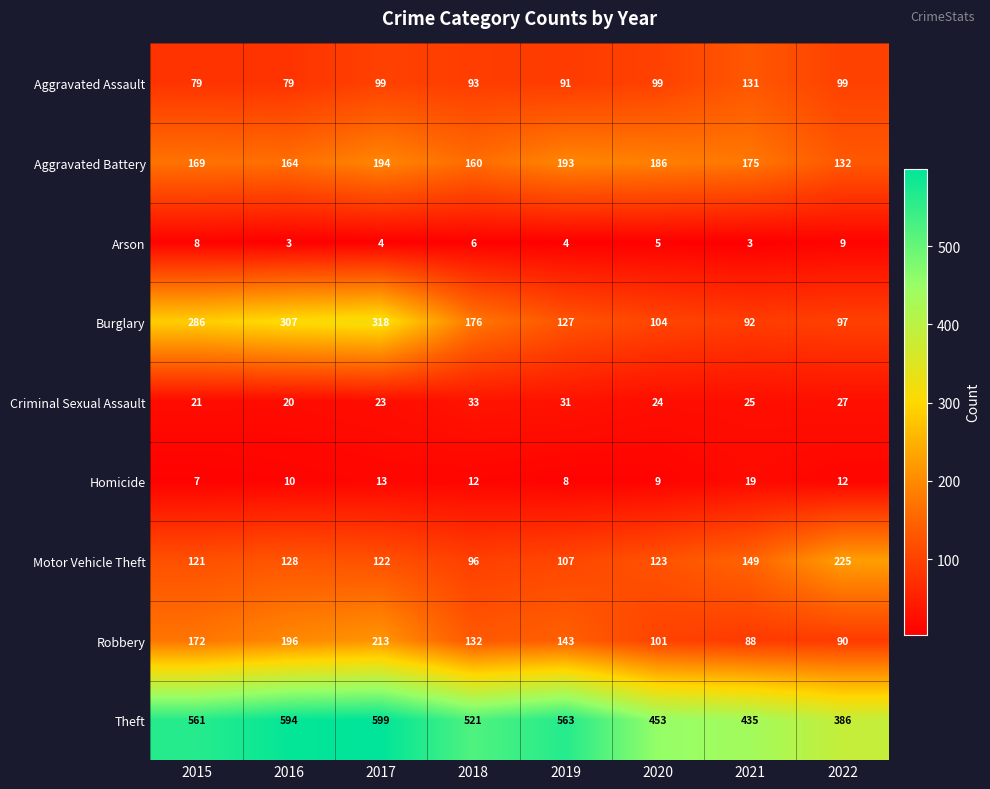

What is the minimum value for Criminal Sexual Assault?

20